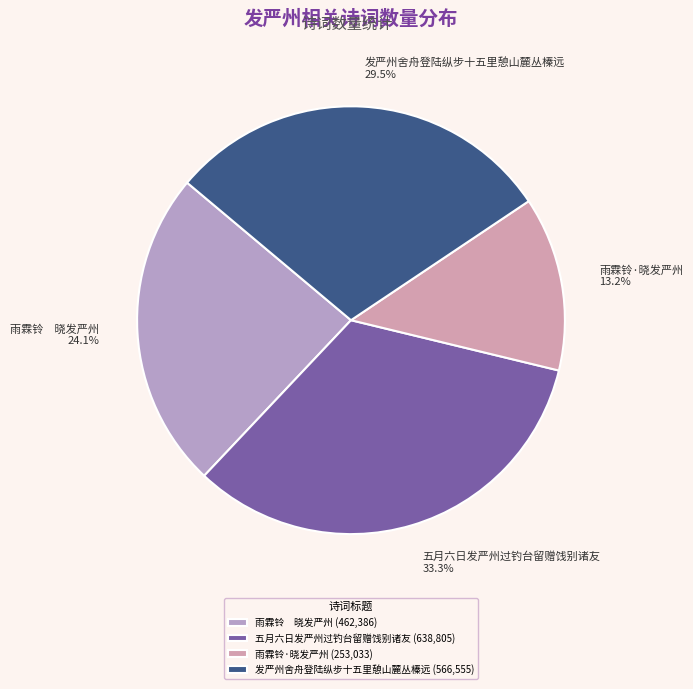

How many slices are in this pie chart?

4